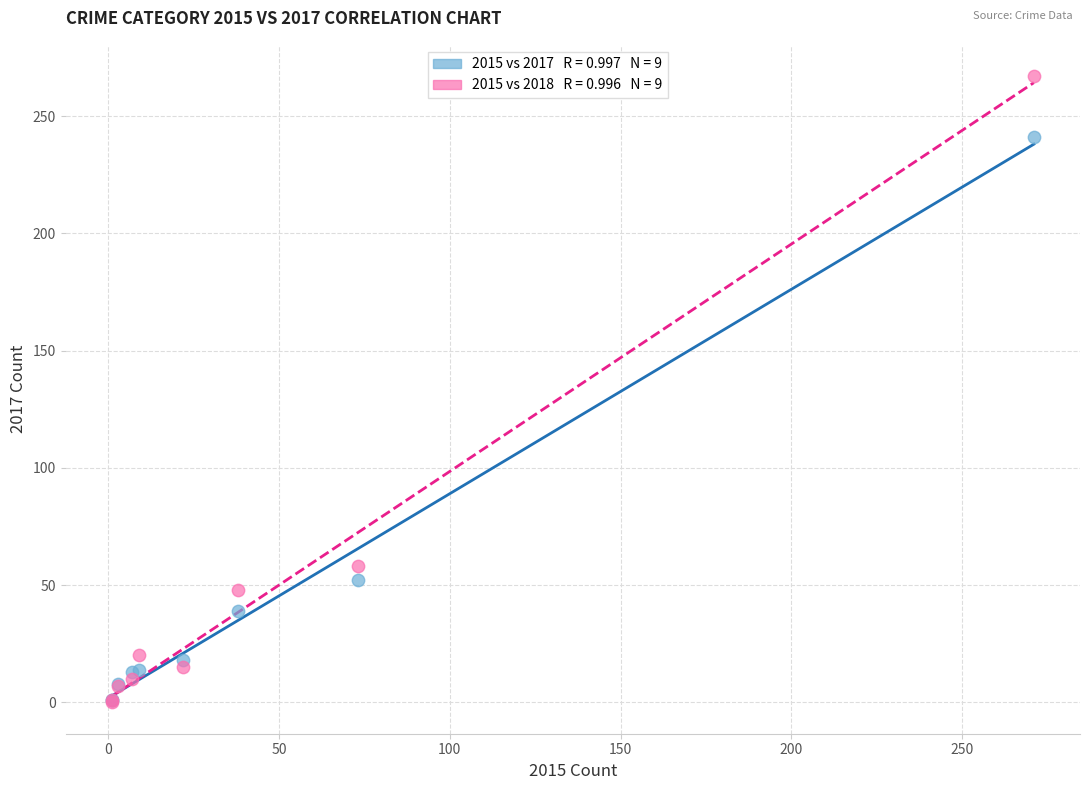

Across all series, what Y value is closest to 133?

58